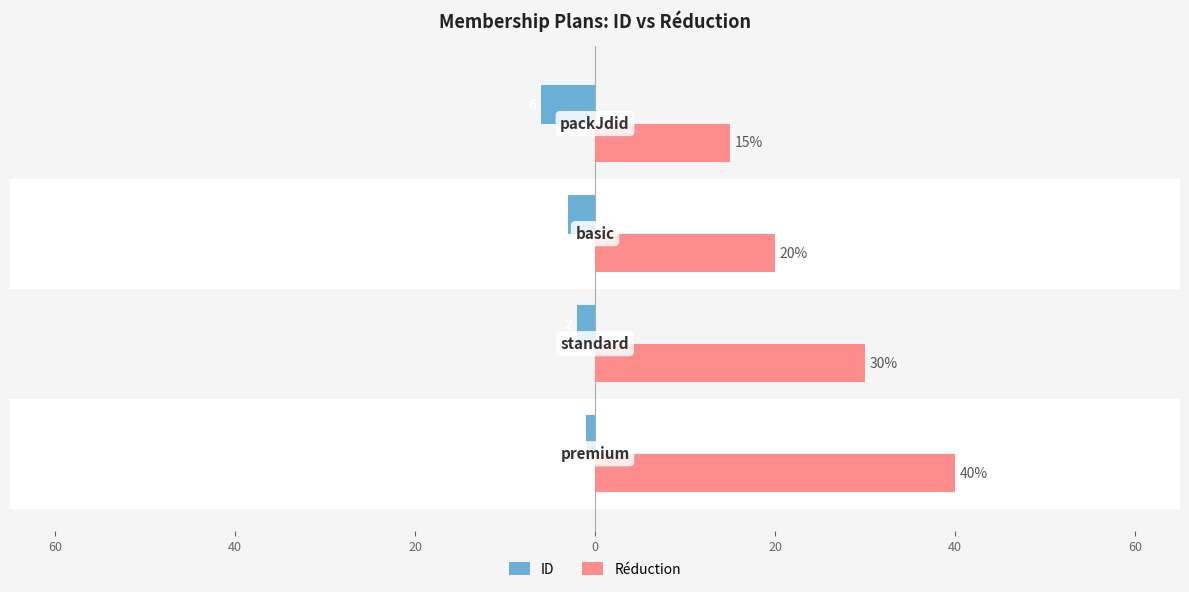

What is the sum of all ID values?

-12